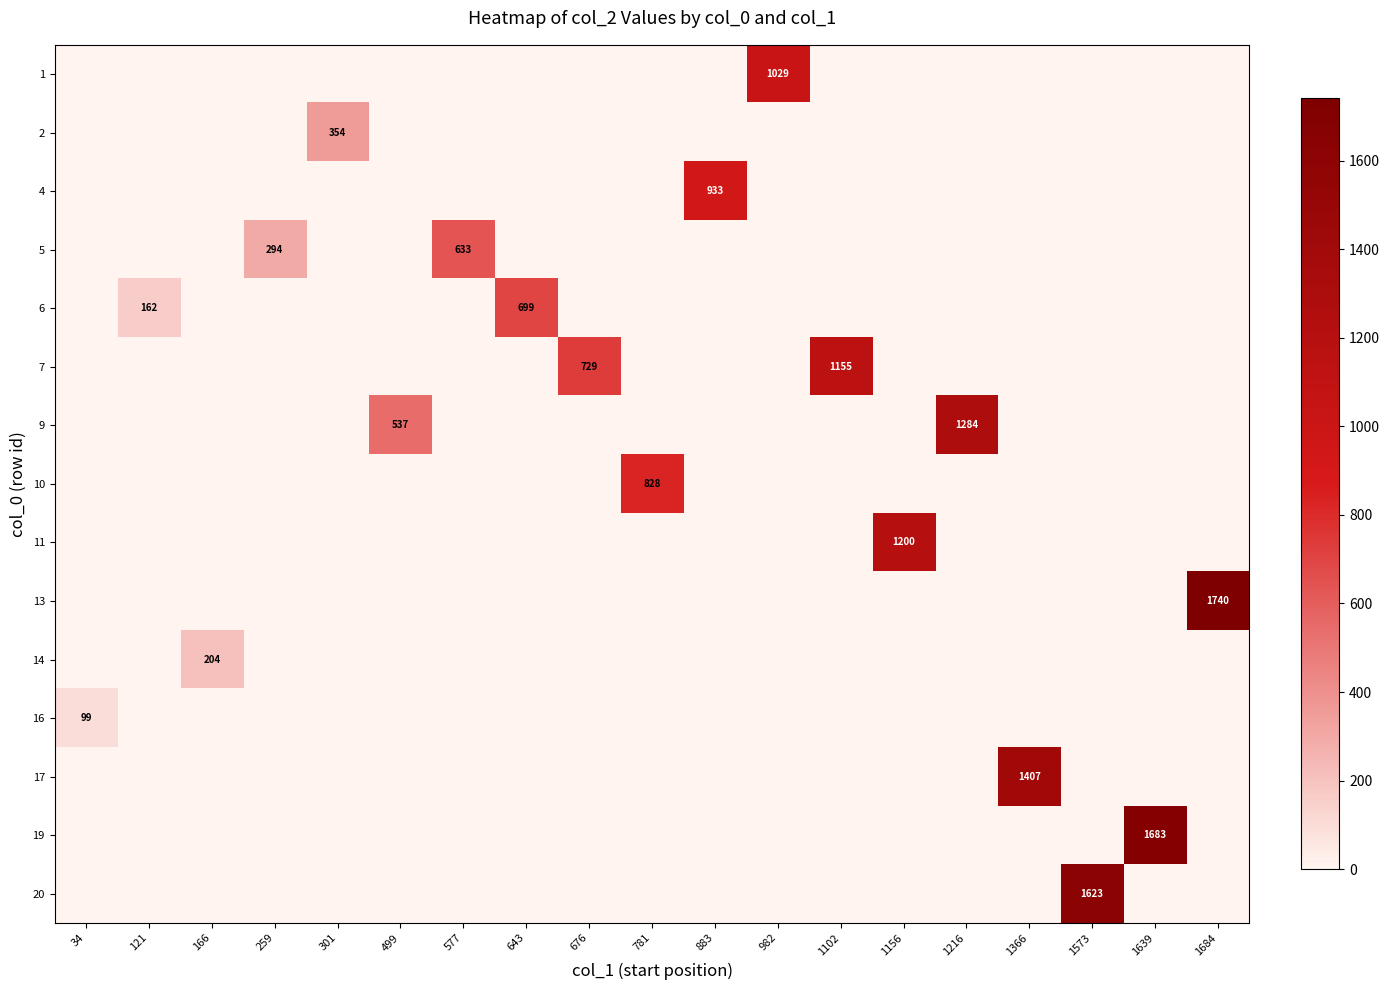

The value of 6 at 643 is 1192. True or false?

False